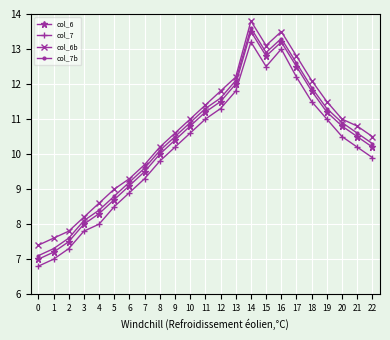

Reading left to right, list all the values displayed in this chart.

col_6: 7.0	7.2	7.5	8.0	8.3	8.7	9.1	9.5	10.0	10.4	10.8	11.2	11.5	12.0	13.5	12.8	13.2	12.5	11.8	11.2	10.8	10.5	10.2
col_7: 6.8	7.0	7.3	7.8	8.0	8.5	8.9	9.3	9.8	10.2	10.6	11.0	11.3	11.8	13.2	12.5	13.0	12.2	11.5	11.0	10.5	10.2	9.9
col_6b: 7.4	7.6	7.8	8.2	8.6	9.0	9.3	9.7	10.2	10.6	11.0	11.4	11.8	12.2	13.8	13.1	13.5	12.8	12.1	11.5	11.0	10.8	10.5
col_7b: 7.1	7.3	7.6	8.1	8.4	8.8	9.2	9.6	10.1	10.5	10.9	11.3	11.6	12.1	13.6	12.9	13.3	12.6	11.9	11.3	10.9	10.6	10.3